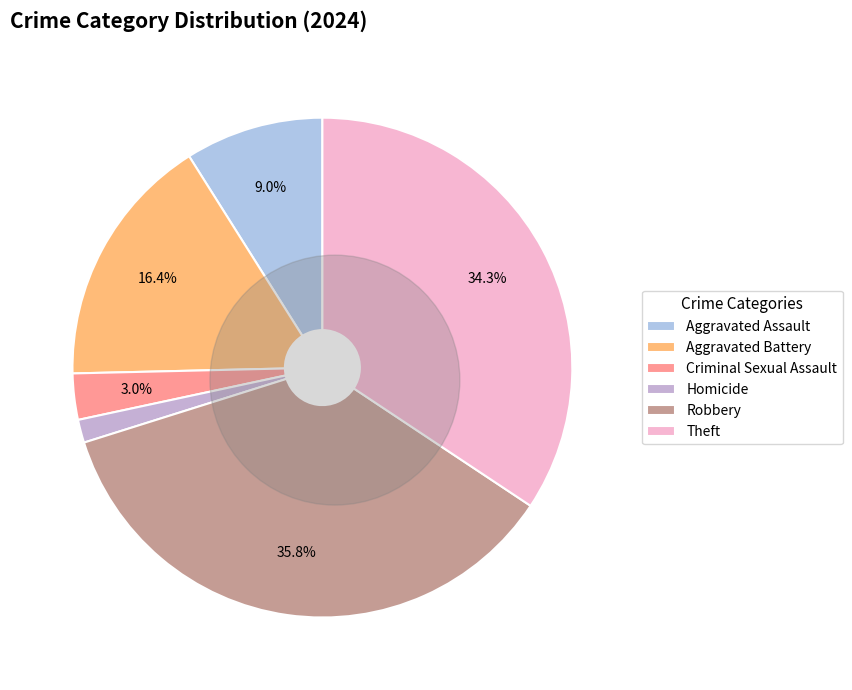

The Homicide slice represents 9% of the pie. True or false?

False